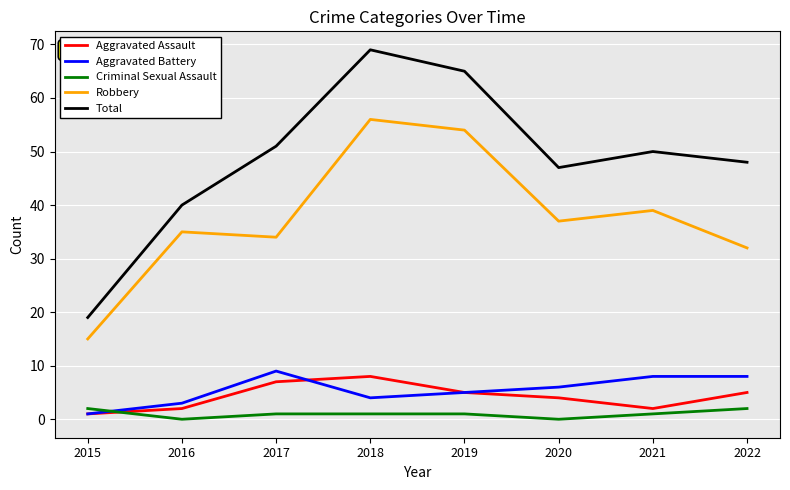

List the series in order of their peak value, highest first.

Total, Robbery, Aggravated Battery, Aggravated Assault, Criminal Sexual Assault